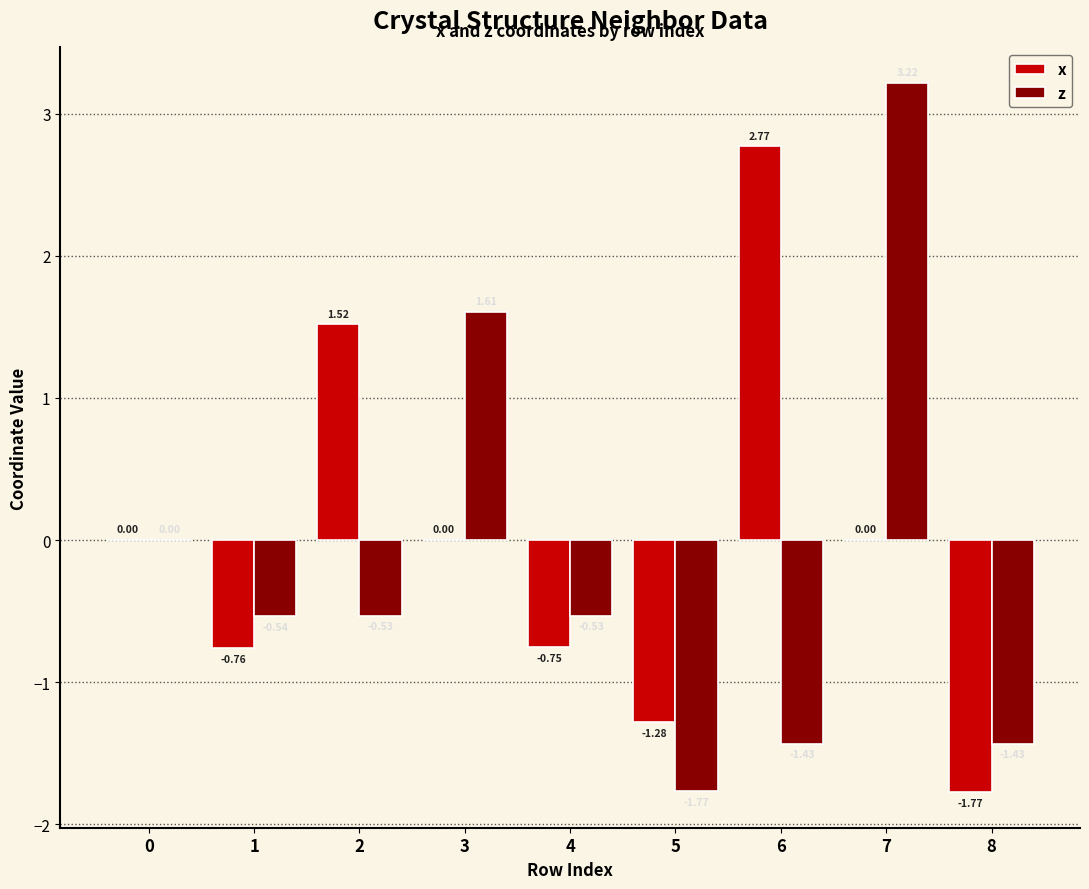

The value of x at 6 is 1.8. True or false?

False